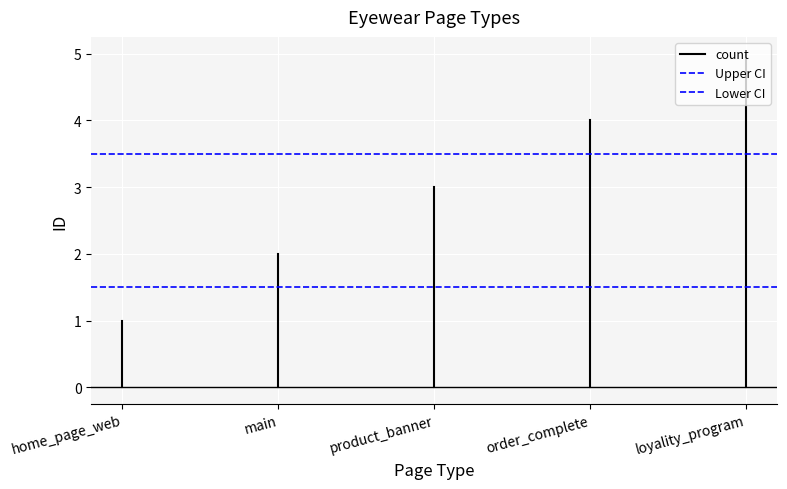

Is the value of Upper CI at main greater than the value of count at home_page_web?

Yes